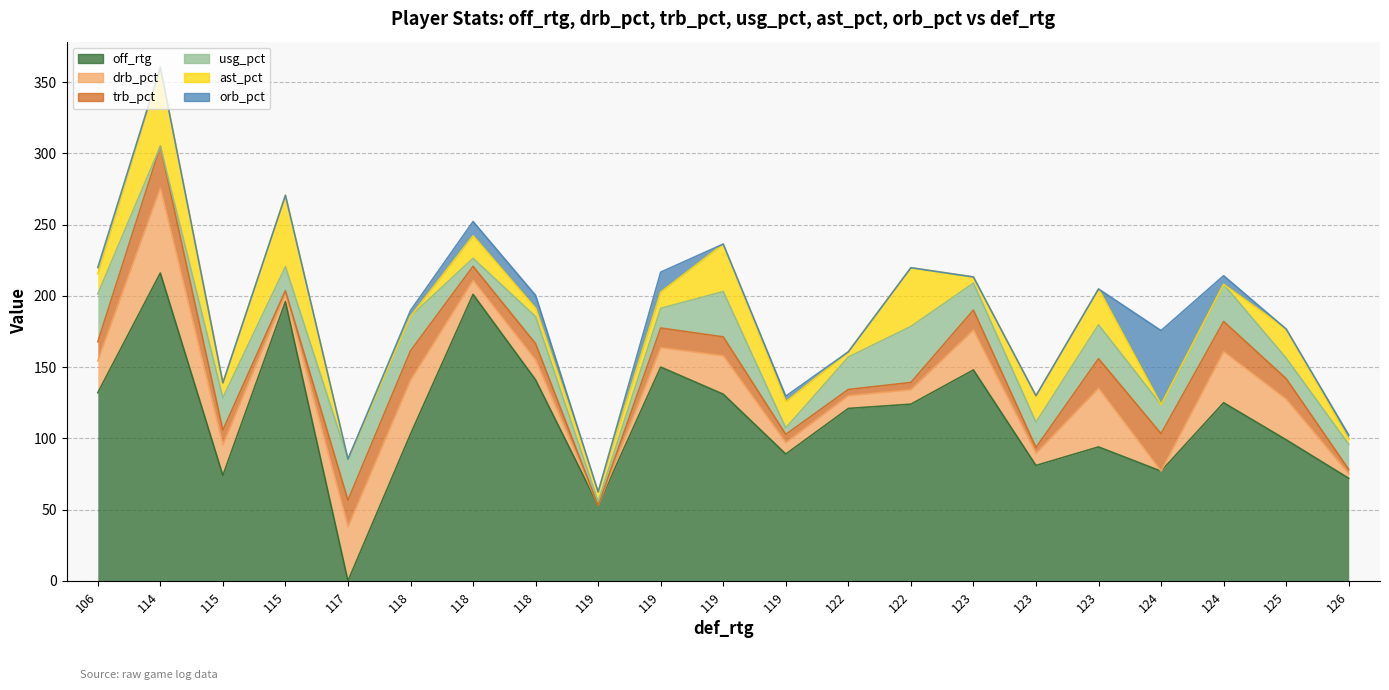

How many series are shown in this chart?

6